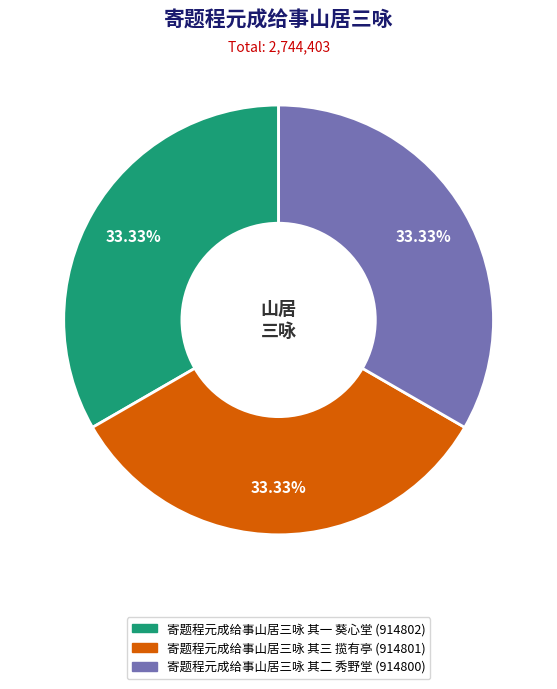

Approximately how many times larger is the value at 寄题程元成给事山居三咏 其三 揽有亭 compared to 寄题程元成给事山居三咏 其一 葵心堂?

1.0